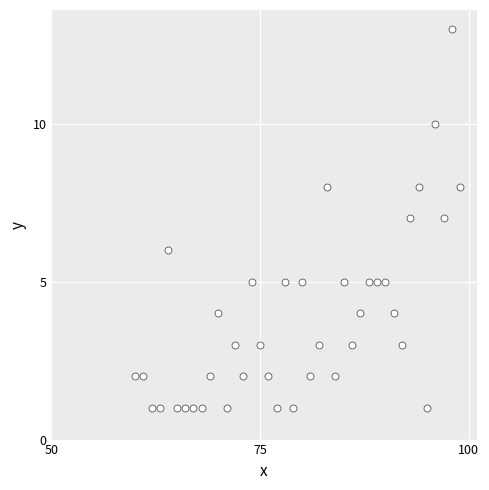

What is the range of Y values (max minus min)?

12